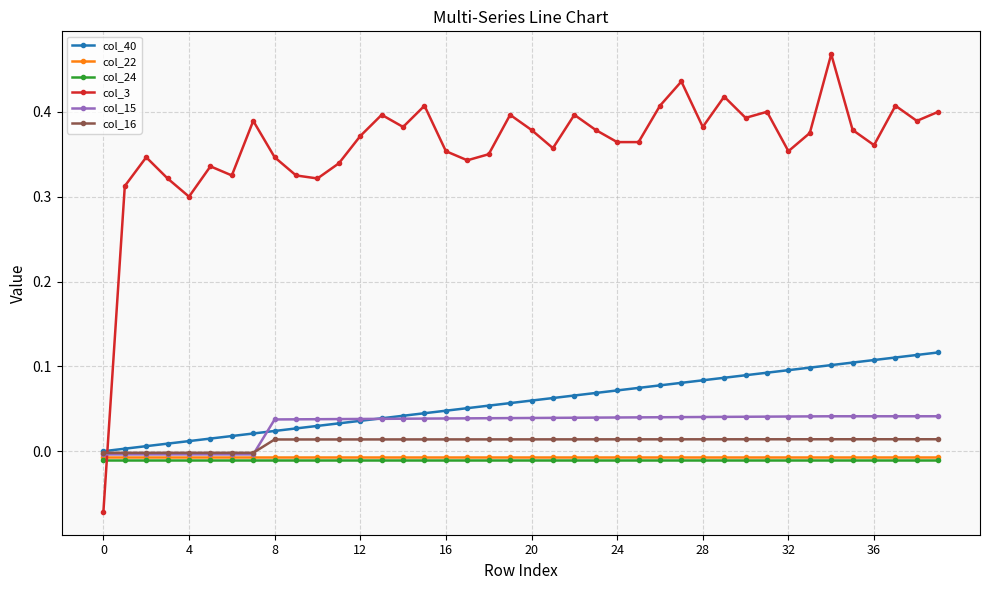

Which series has the widest spread of values?

col_3